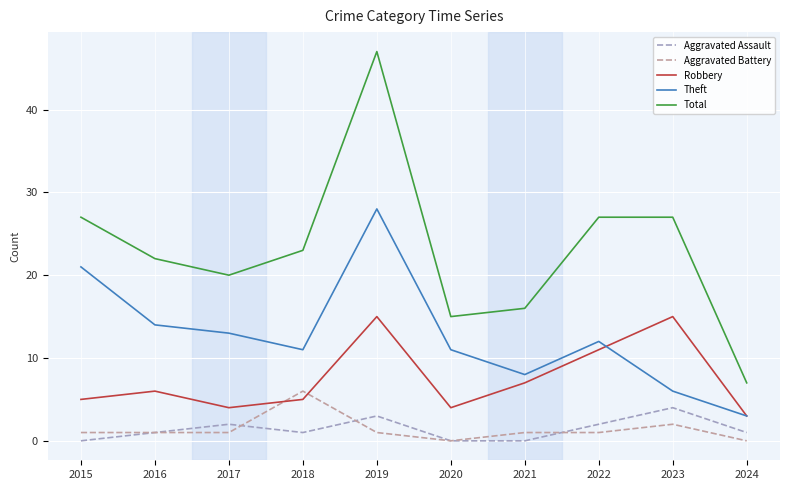

Is this an area chart (filled region under the line)?

No